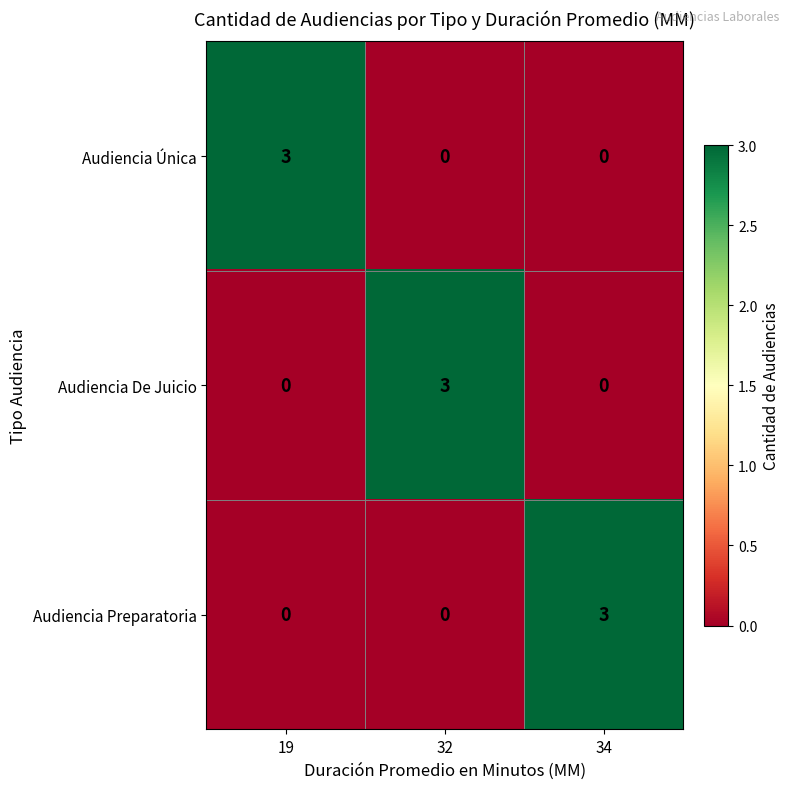

Is it true that Audiencia Única equals 0 at 34?

True